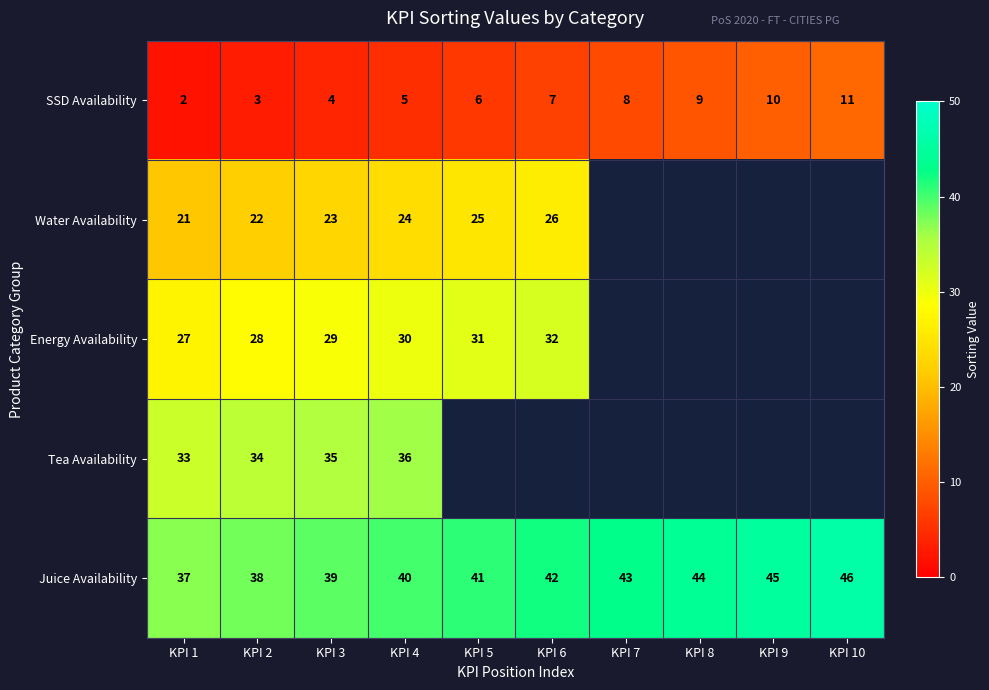

True or false: Tea Availability has a value of 36 at KPI 4.

True